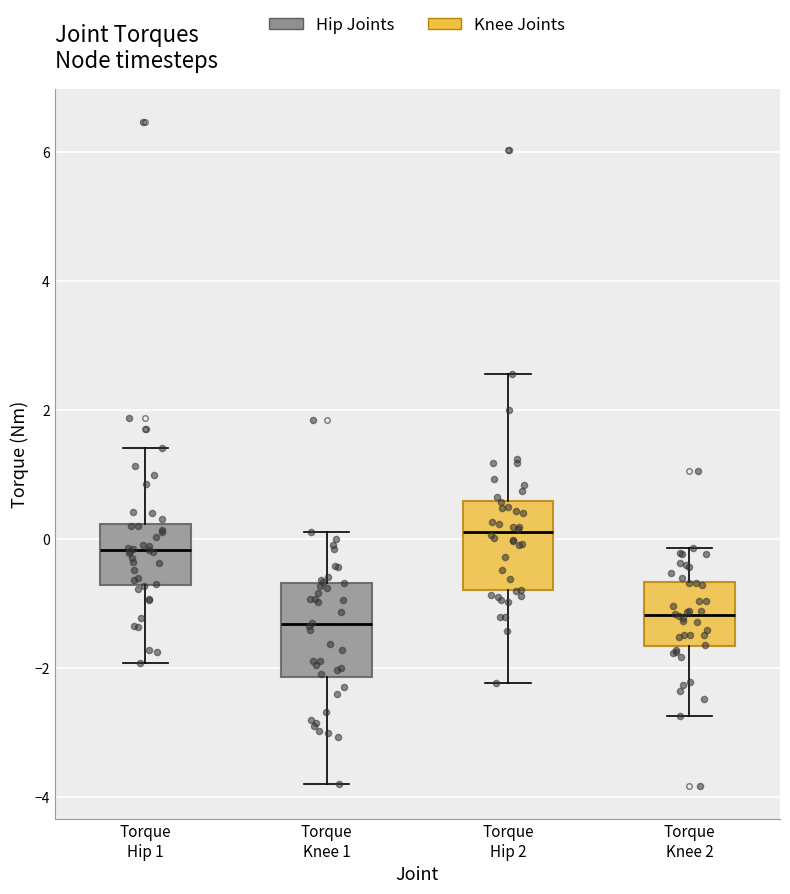

Where is the upper edge of the box for Torque Hip 1 on the y-axis? The values are not printed on the chart, so give them approximately, as read against the axis.

0.2